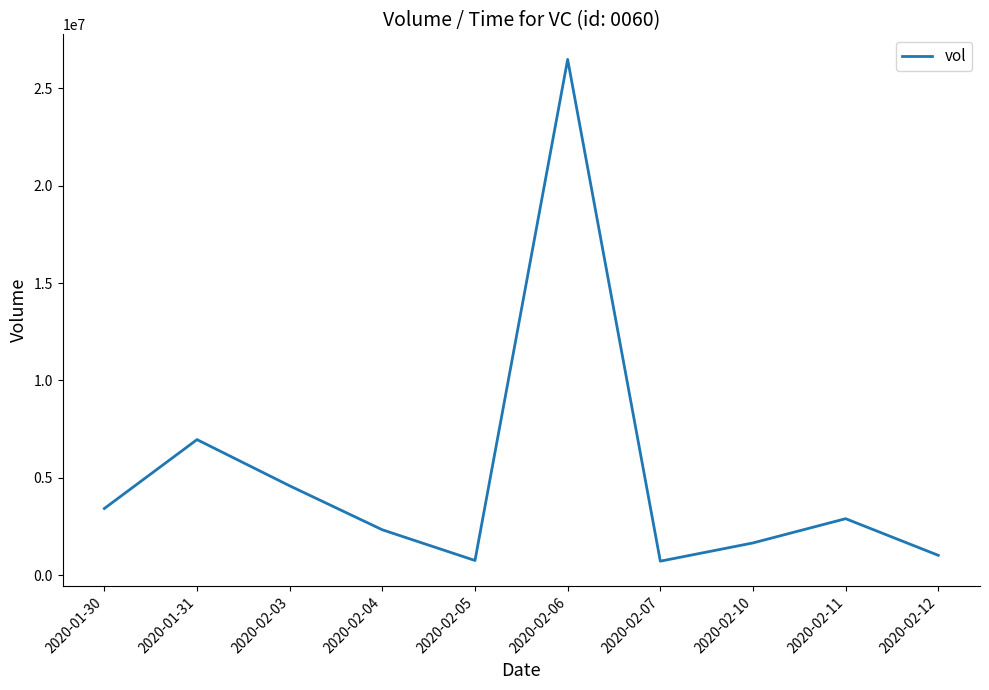

The value at 2020-02-12 is 1014200. True or false?

True